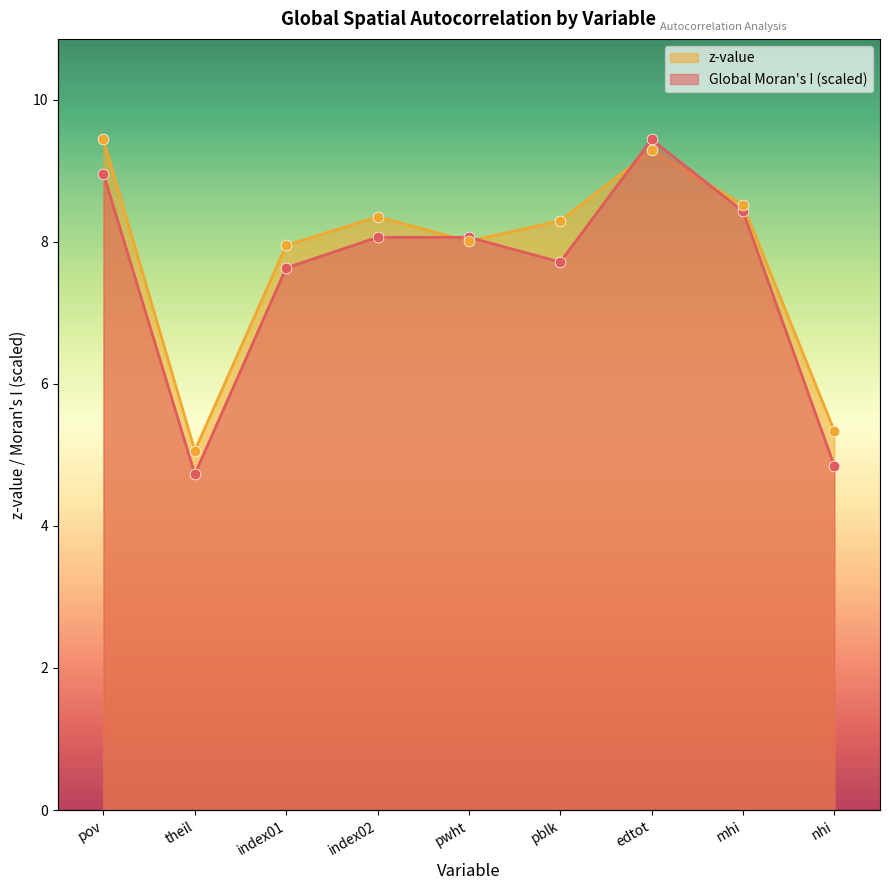

Which series reaches the minimum Y coordinate?

Global Moran's I